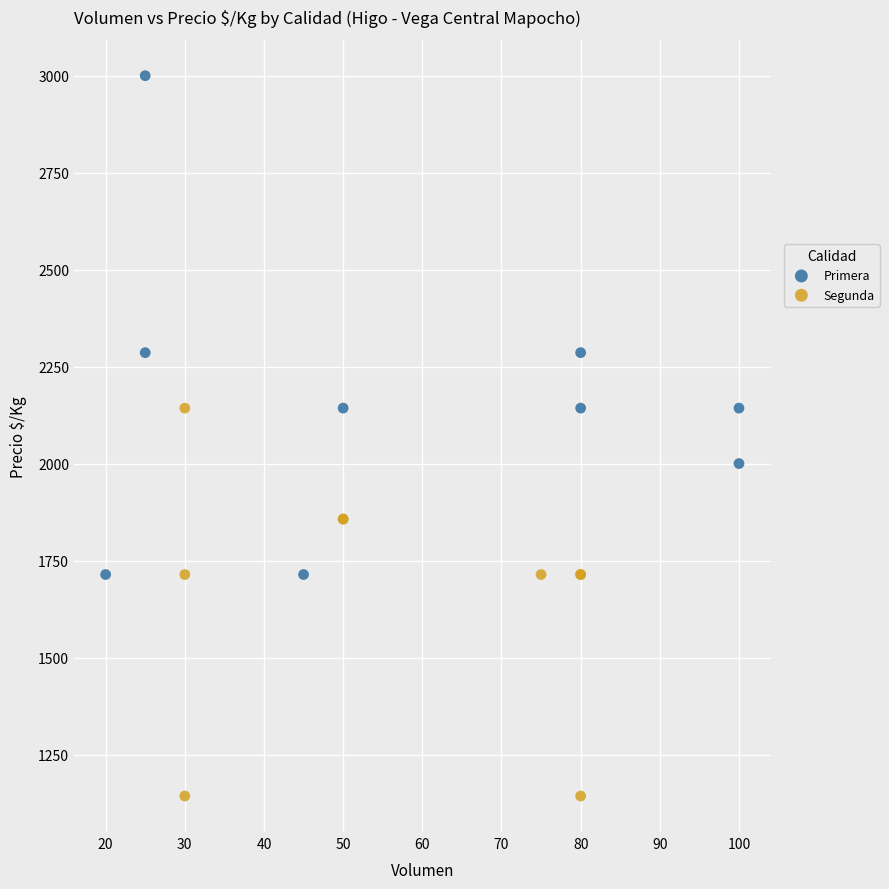

Which series has the widest spread of Y values?

Primera